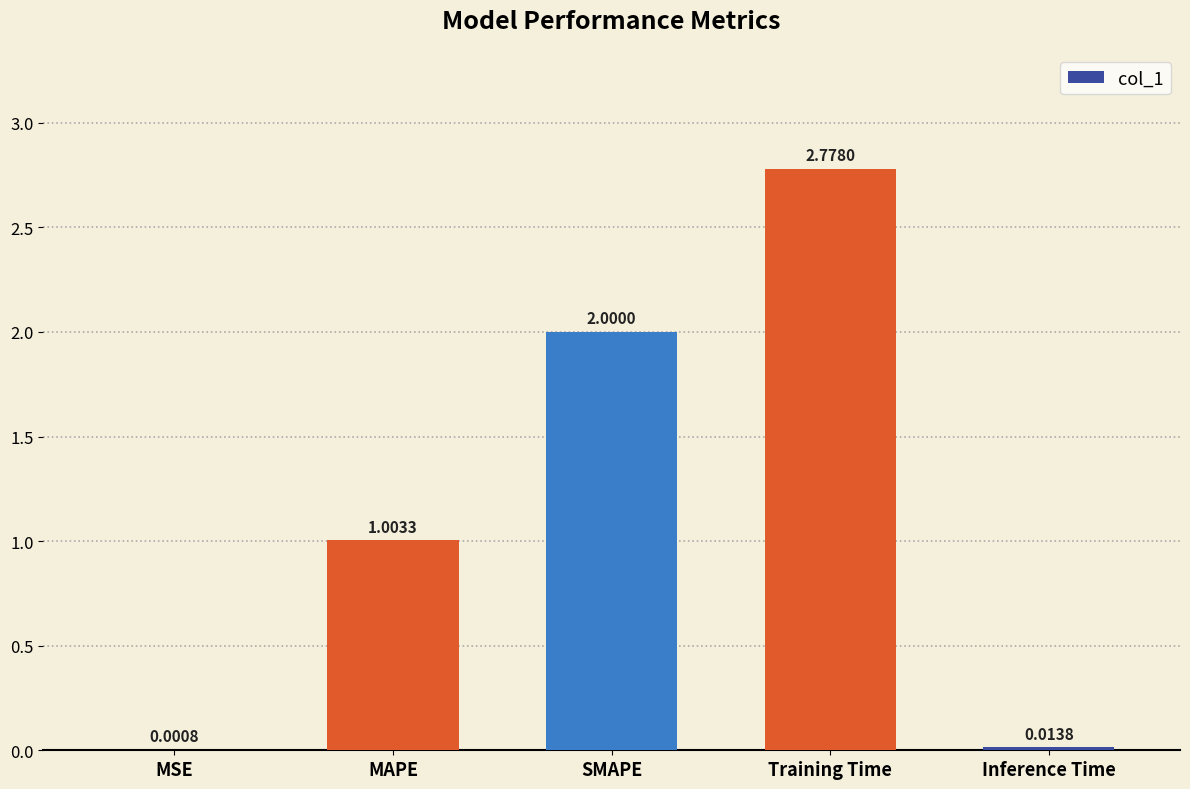

What is the sum of the values at MAPE and Inference Time?

1.0